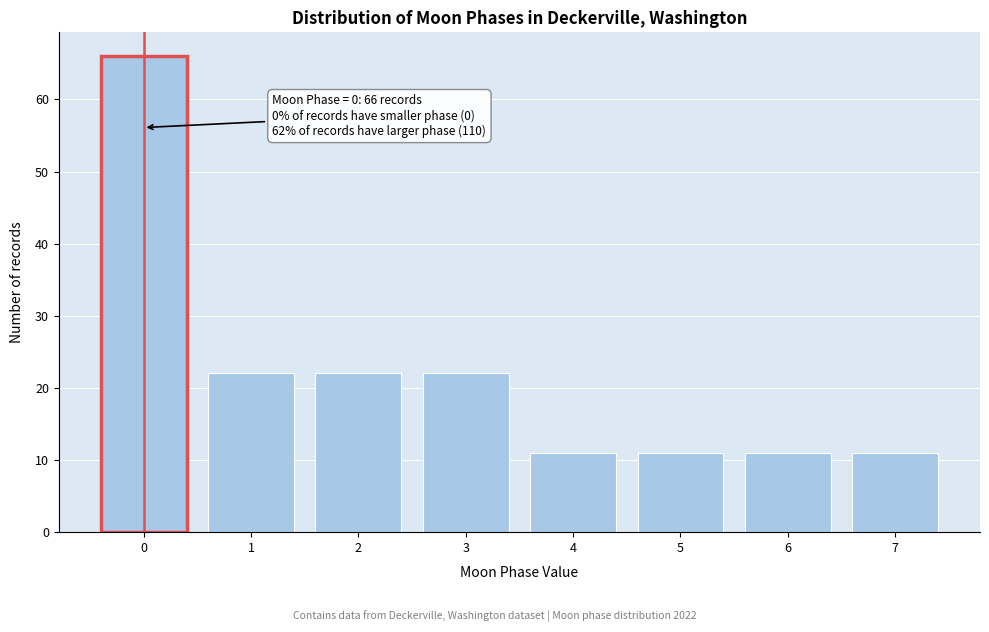

Reading right to left, extract all data points from this chart.

7=11	6=11	5=11	4=11	3=22	2=22	1=22	0=66